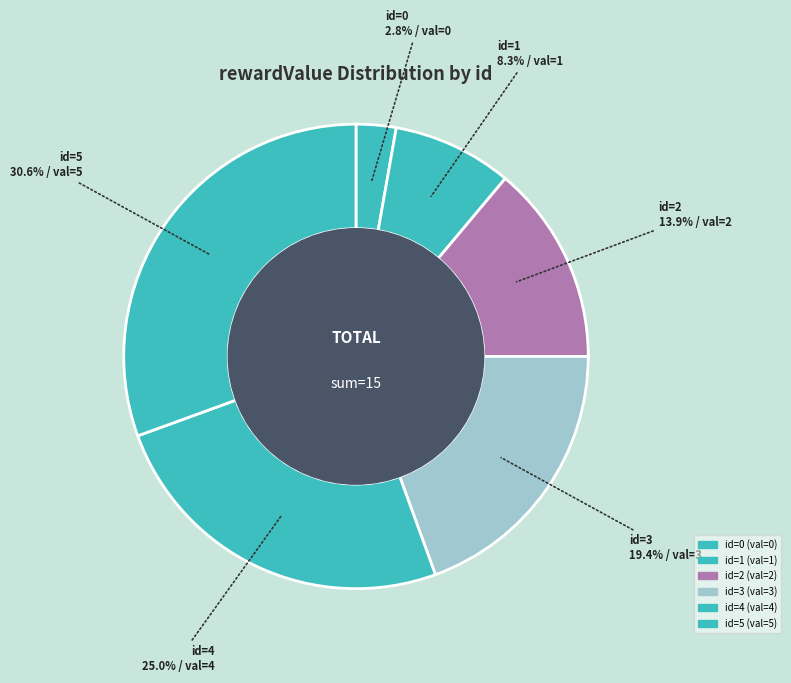

Count the number of slices in the pie.

6